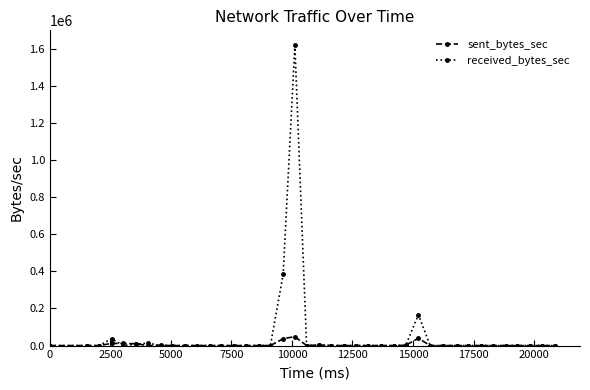

Rank the series by their maximum value, from highest to lowest.

received_bytes_sec, sent_bytes_sec